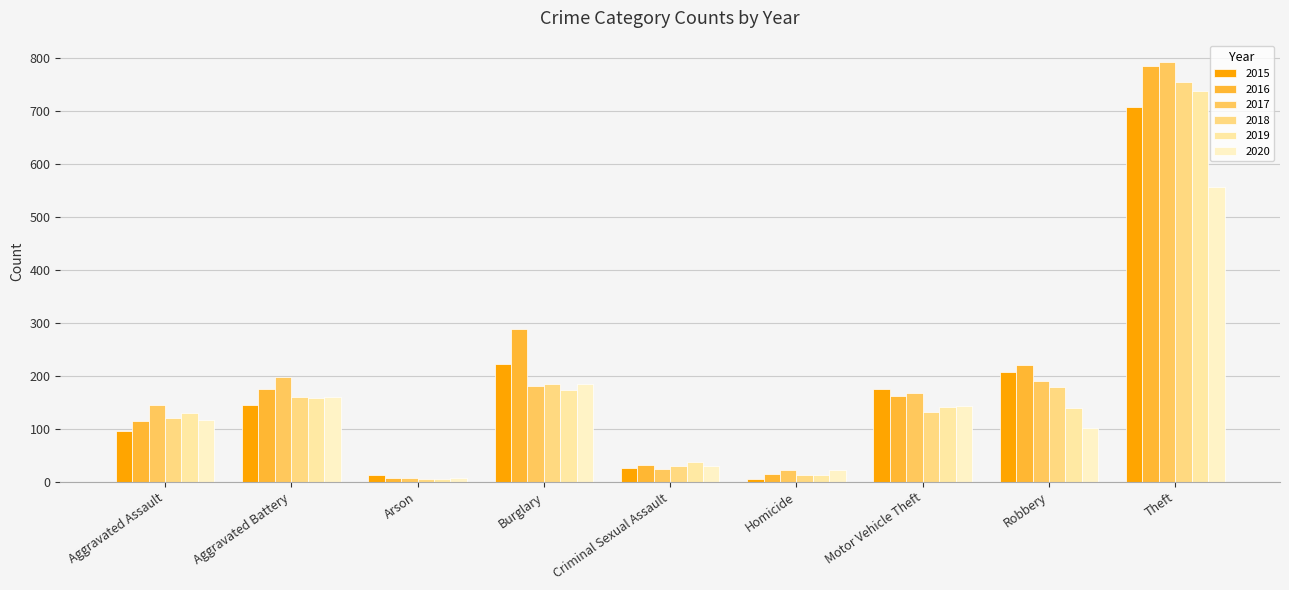

How many distinct data groups are displayed?

6